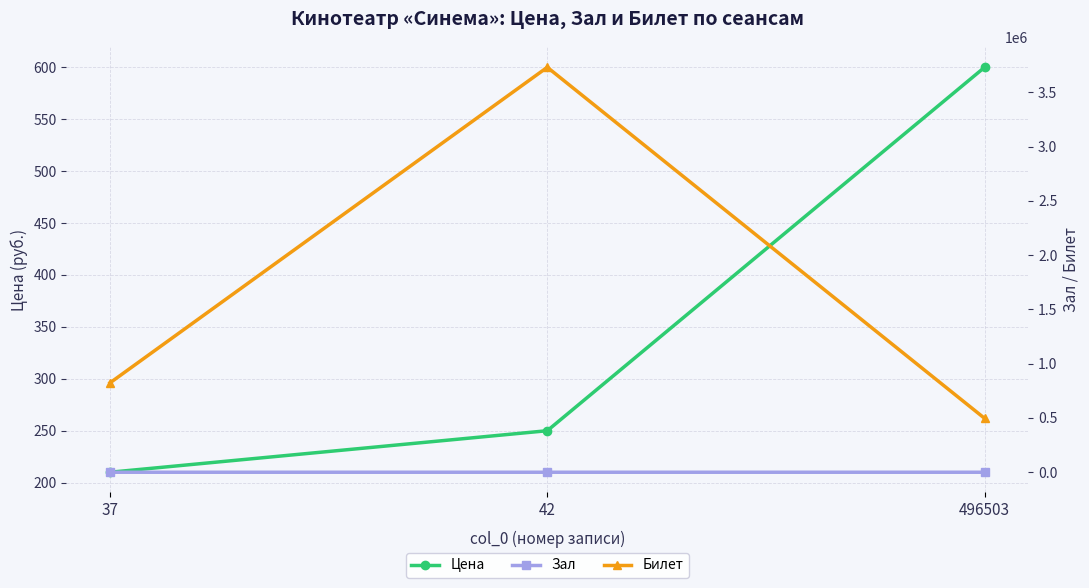

The value of Цена at 37 is 277. True or false?

False